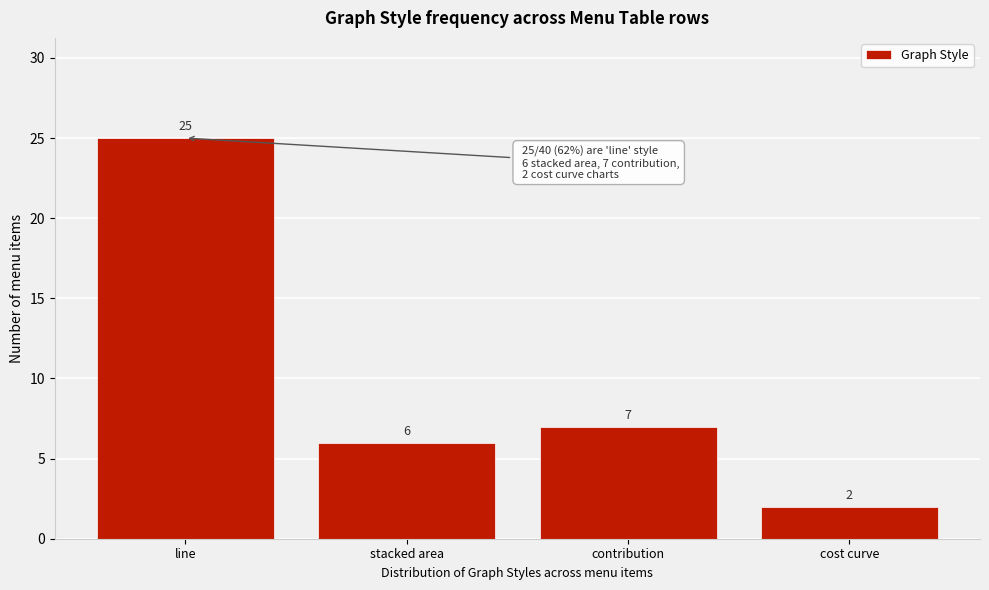

Reading left to right, extract all data points from this chart.

line=25	stacked area=6	contribution=7	cost curve=2